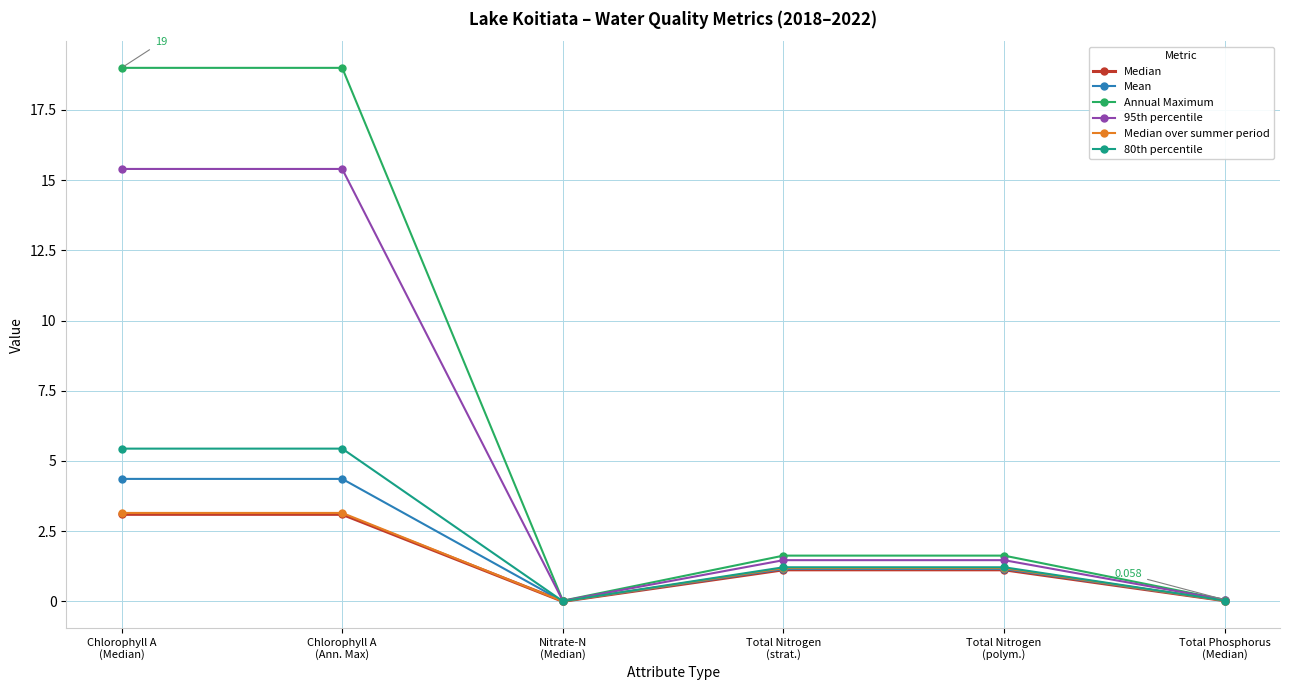

Which series has the widest spread of values?

Annual Maximum